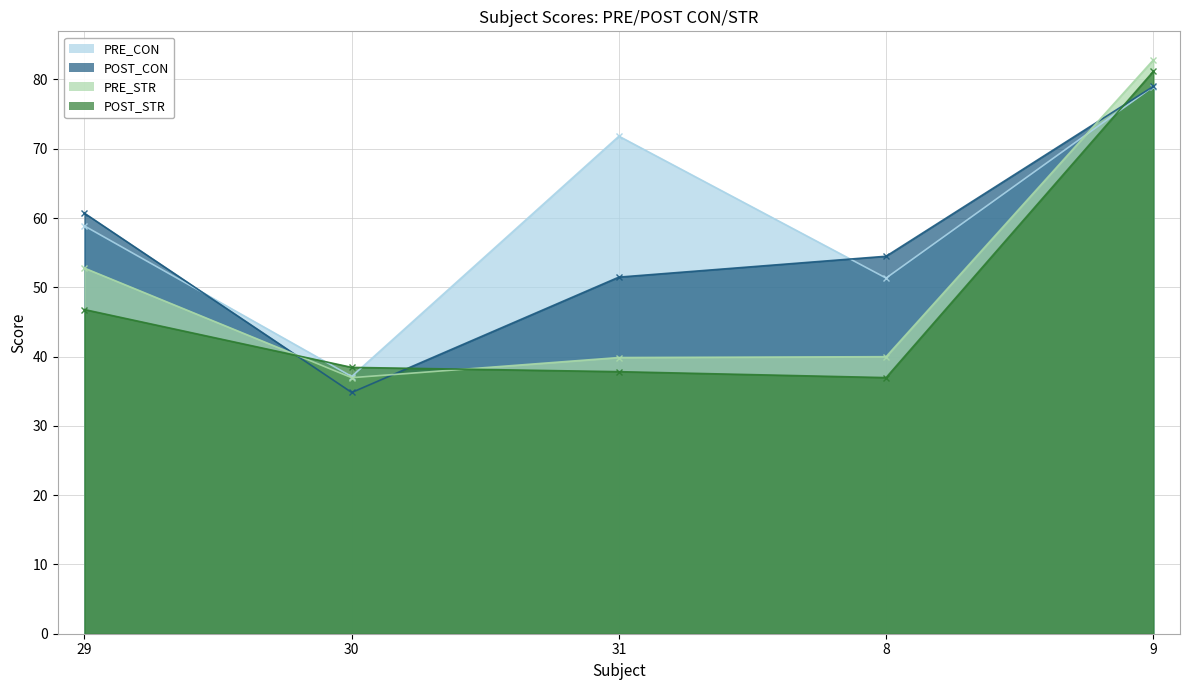

At which label is POST_STR closest to 59?

29